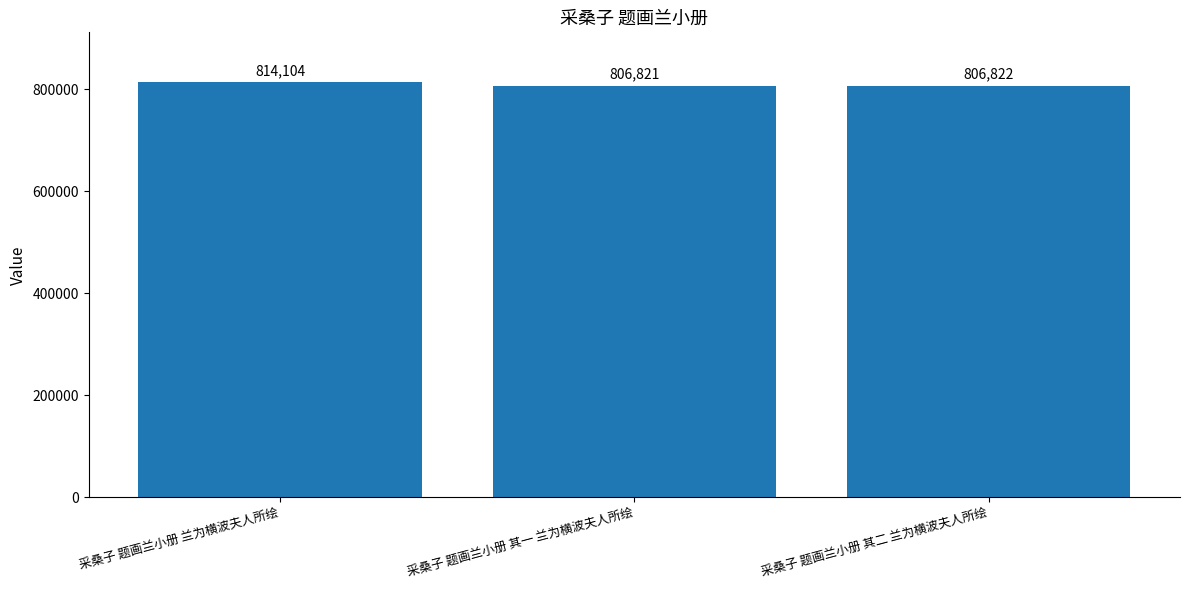

What position from the left is 采桑子 题画兰小册 其二 兰为横波夫人所绘?

3